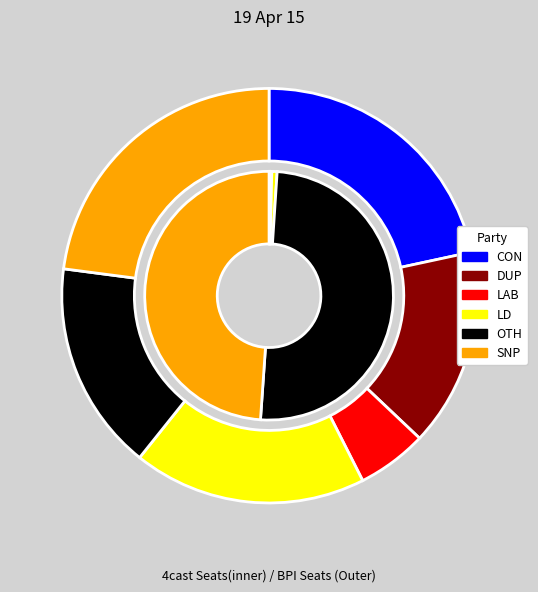

To the nearest percent, what is the difference between the largest and smallest slice percentages?

18%